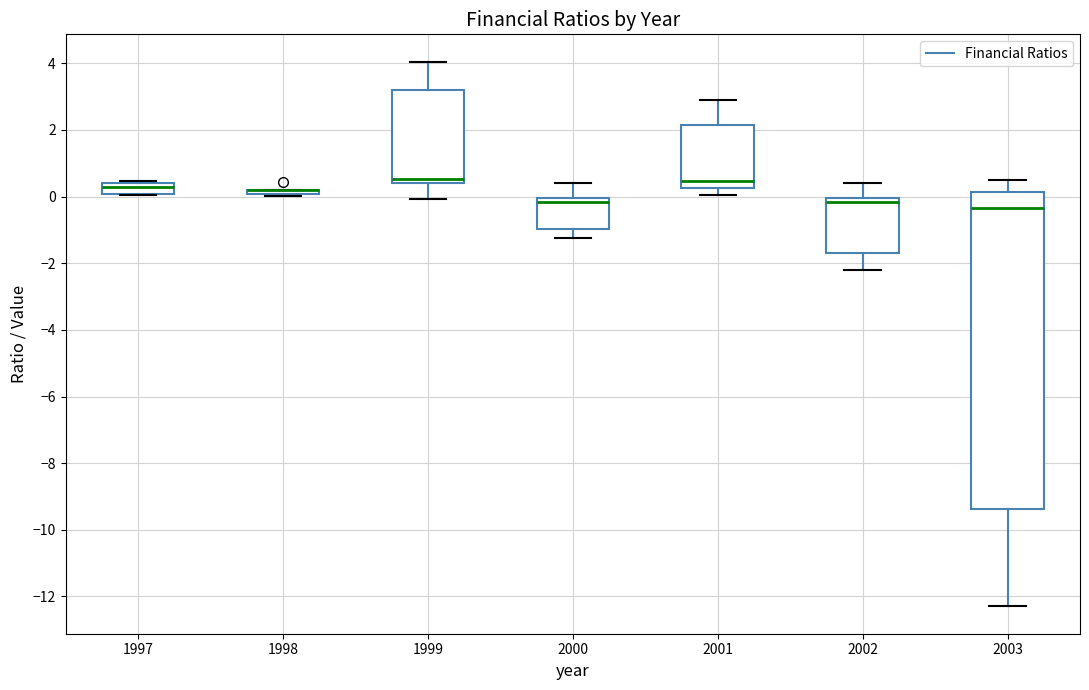

Which box is the tallest, from its lower edge to its upper edge?

2003